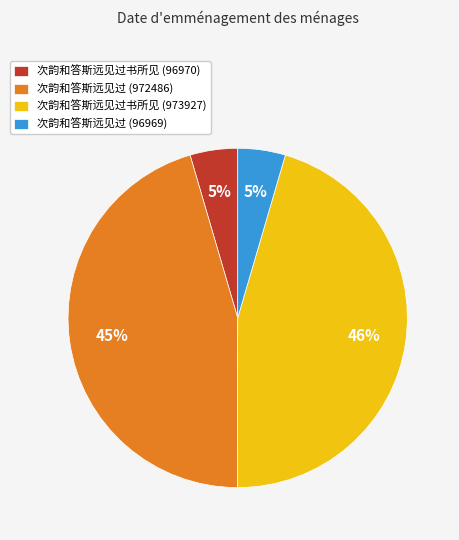

Does 次韵和答斯远见过书所见 (96970) account for over 50% of the chart?

No